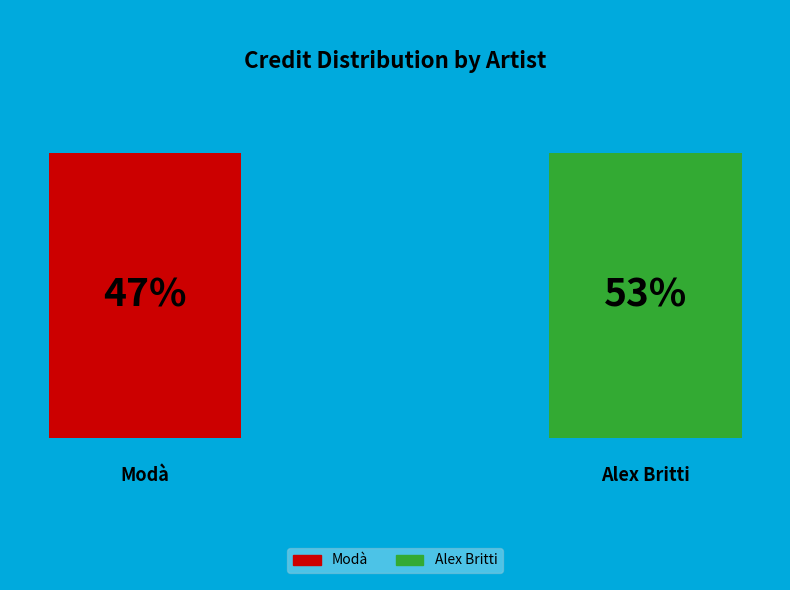

The Modà slice represents 33% of the pie. True or false?

False